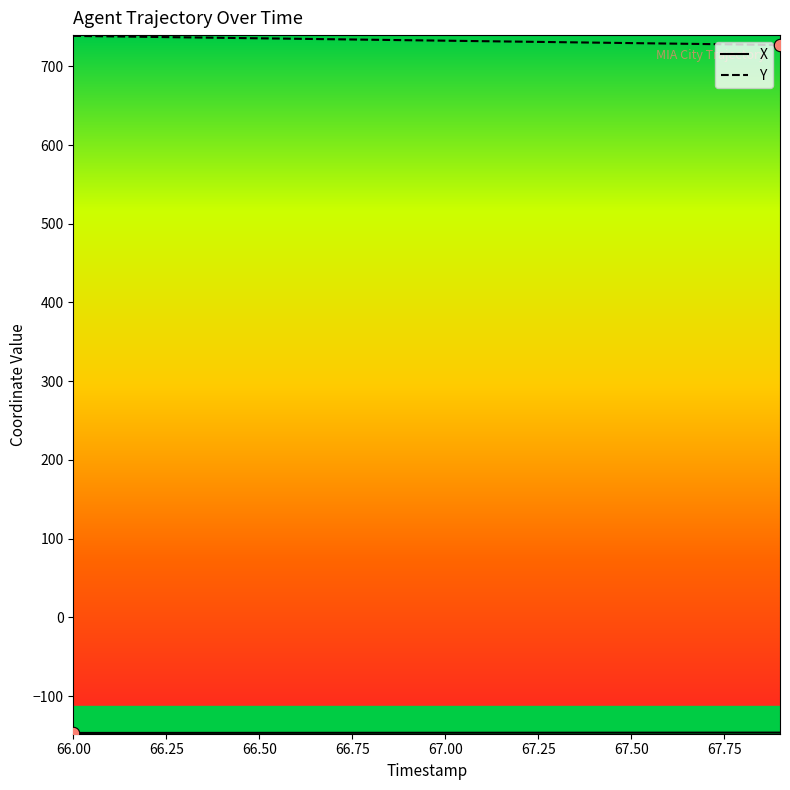

Which series has the largest total across all categories?

Y